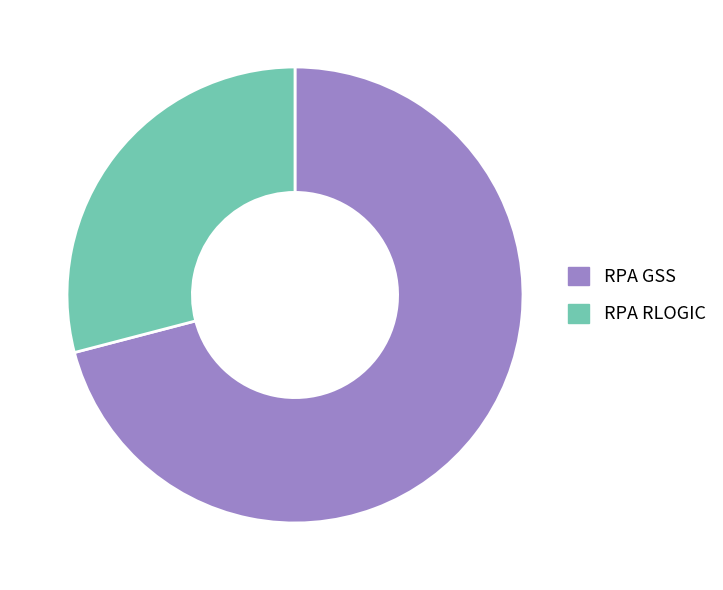

Between RPA GSS and RPA RLOGIC, which is larger?

RPA GSS